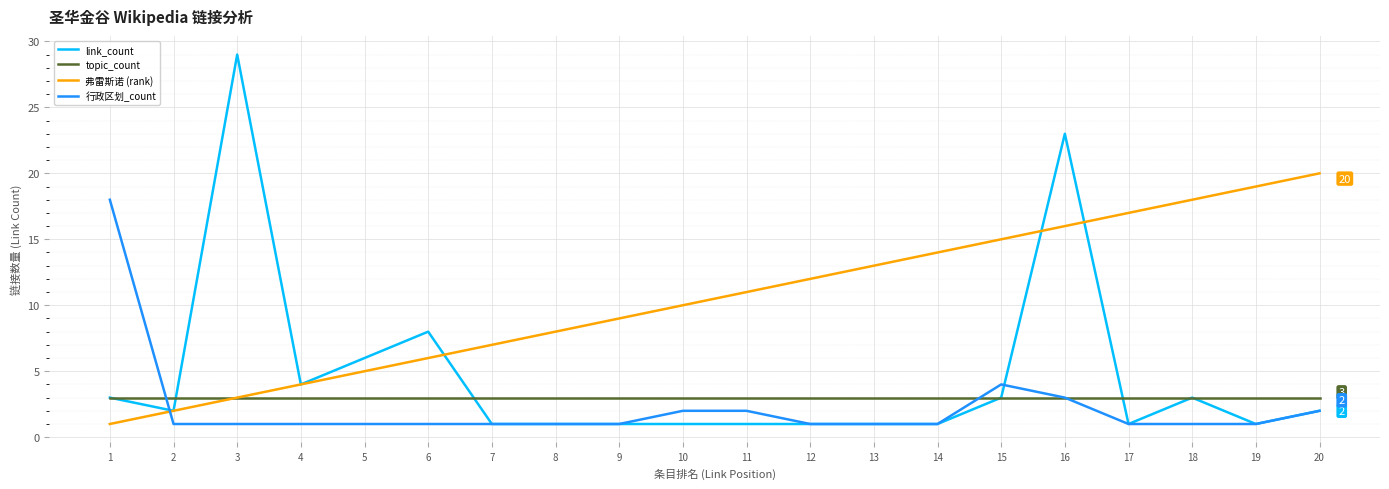

Which series has the widest spread of values?

link_count